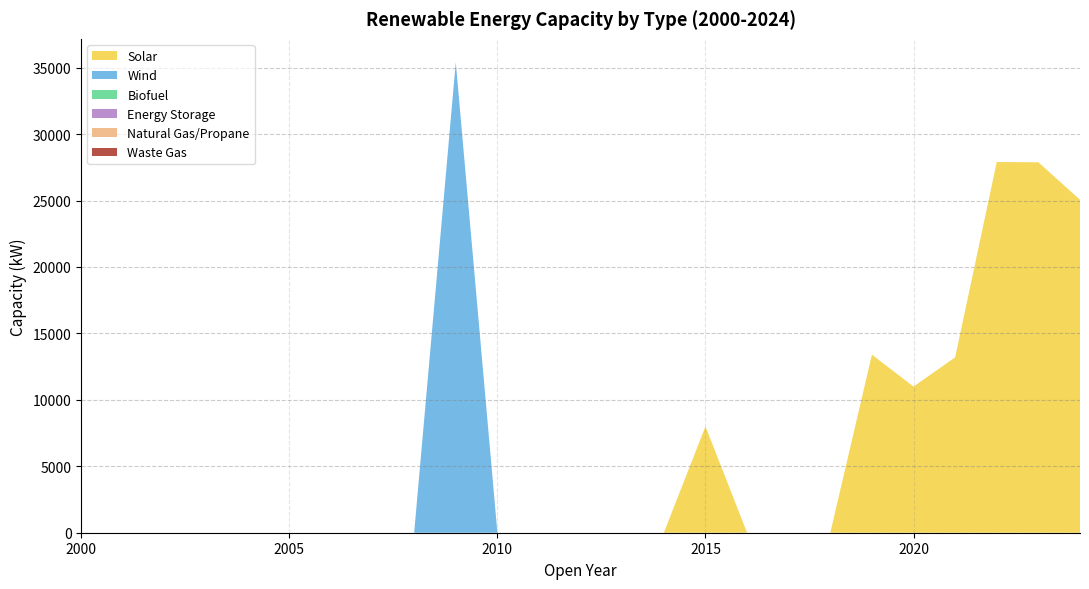

Reading right to left, transcribe all the data shown in this chart.

Solar: 2024=25060	2023=27880	2022=27900	2021=13200	2020=11000	2019=13400	2018=0	2017=0	2016=0	2015=8000	2014=0	2013=0	2012=0	2011=0	2010=0	2009=0	2008=0	2007=0	2006=0	2005=0	2004=0	2003=0	2002=0	2001=0	2000=0
Wind: 2024=0	2023=0	2022=0	2021=0	2020=0	2019=0	2018=0	2017=0	2016=0	2015=0	2014=0	2013=0	2012=0	2011=0	2010=0	2009=35400	2008=0	2007=0	2006=0	2005=0	2004=0	2003=0	2002=0	2001=0	2000=0
Biofuel: 2024=0	2023=0	2022=0	2021=0	2020=0	2019=0	2018=0	2017=0	2016=0	2015=0	2014=0	2013=0	2012=0	2011=0	2010=0	2009=0	2008=0	2007=0	2006=0	2005=0	2004=0	2003=0	2002=0	2001=0	2000=0
Energy Storage: 2024=0	2023=0	2022=0	2021=0	2020=0	2019=0	2018=0	2017=0	2016=0	2015=0	2014=0	2013=0	2012=0	2011=0	2010=0	2009=0	2008=0	2007=0	2006=0	2005=0	2004=0	2003=0	2002=0	2001=0	2000=0
Natural Gas/Propane: 2024=0	2023=0	2022=0	2021=0	2020=0	2019=0	2018=0	2017=0	2016=0	2015=0	2014=0	2013=0	2012=0	2011=0	2010=0	2009=0	2008=0	2007=0	2006=0	2005=0	2004=0	2003=0	2002=0	2001=0	2000=0
Waste Gas: 2024=0	2023=0	2022=0	2021=0	2020=0	2019=0	2018=0	2017=0	2016=0	2015=0	2014=0	2013=0	2012=0	2011=0	2010=0	2009=0	2008=0	2007=0	2006=0	2005=0	2004=0	2003=0	2002=0	2001=0	2000=0